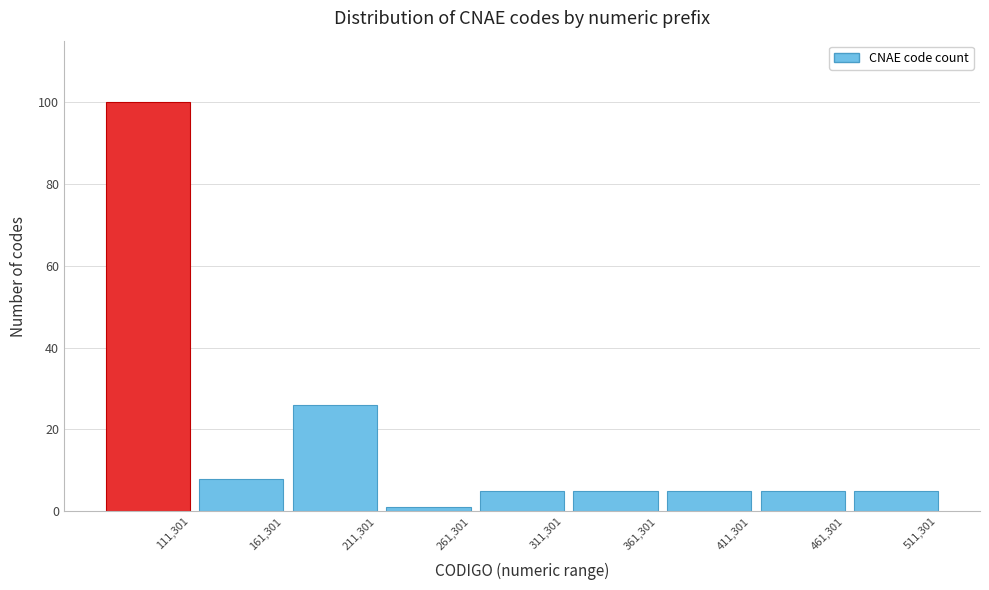

Reading left to right, list all the values displayed in this chart.

100	8	26	1	5	5	5	5	5